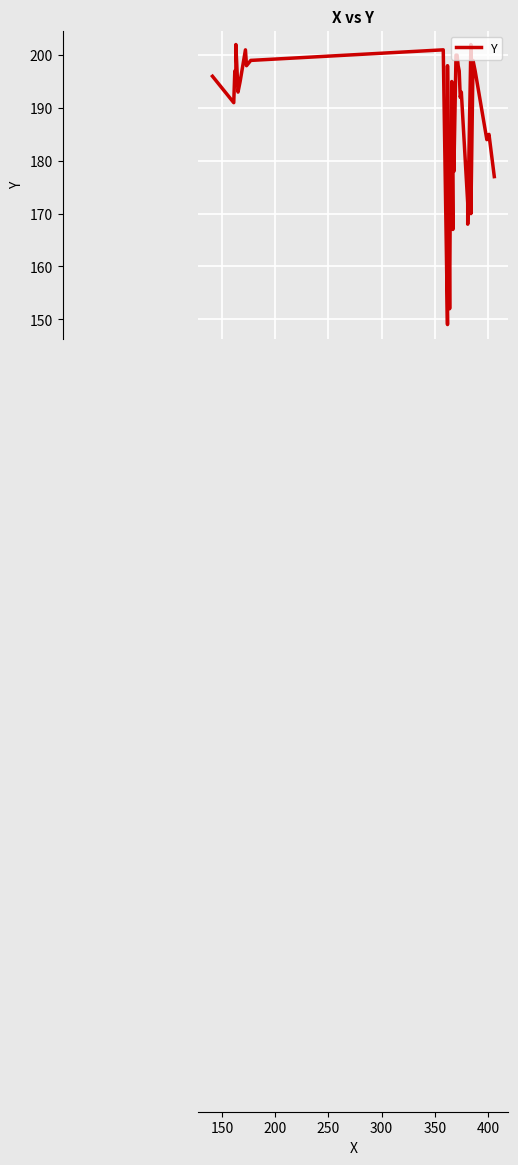

Is this an area chart (filled region under the line)?

No